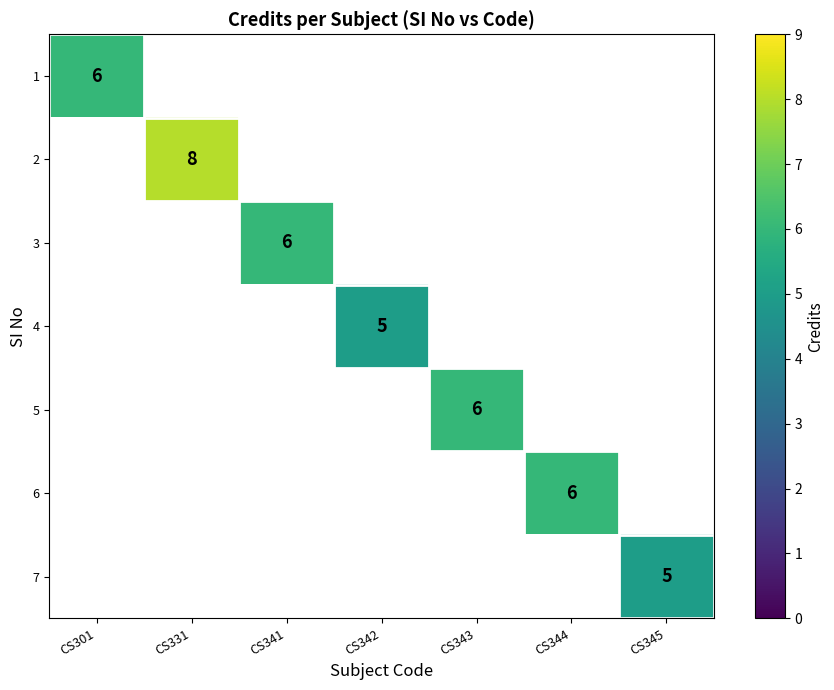

The value of 1 at CS301 is 10. True or false?

False